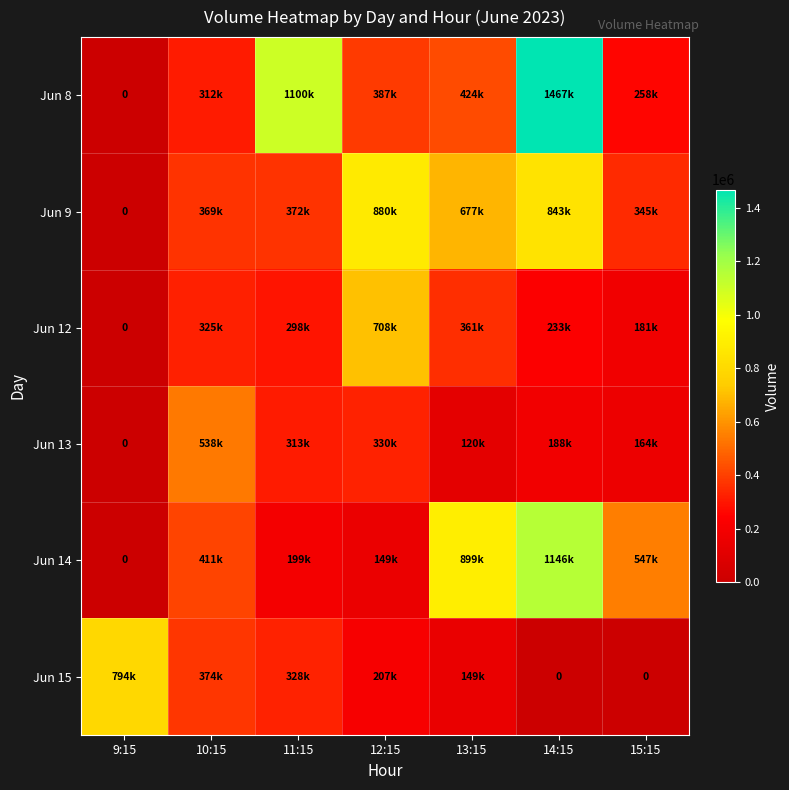

At how many categories does at least one series exceed 1430263?

1